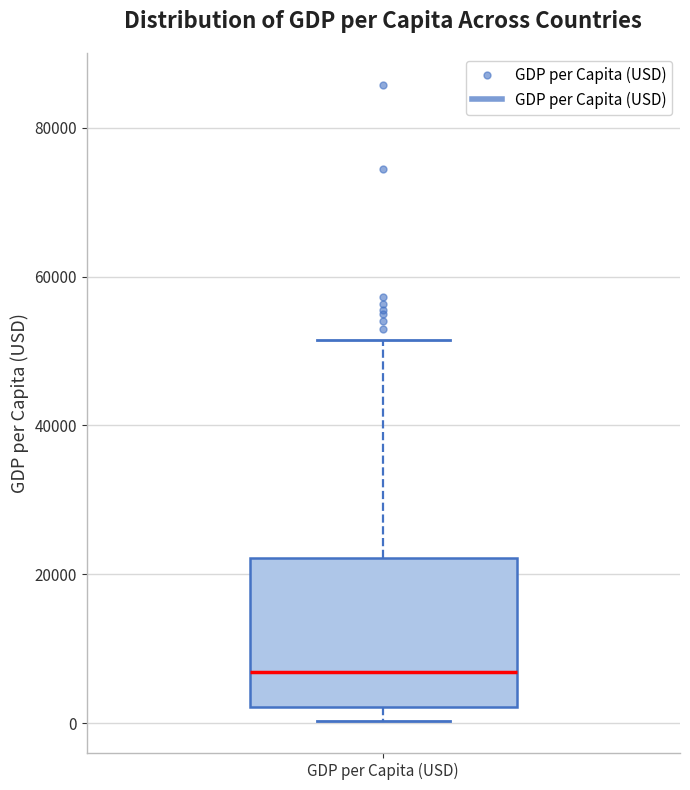

Where is the upper edge of the box for GDP per Capita (USD) on the y-axis? The values are not printed on the chart, so give them approximately, as read against the axis.

22000